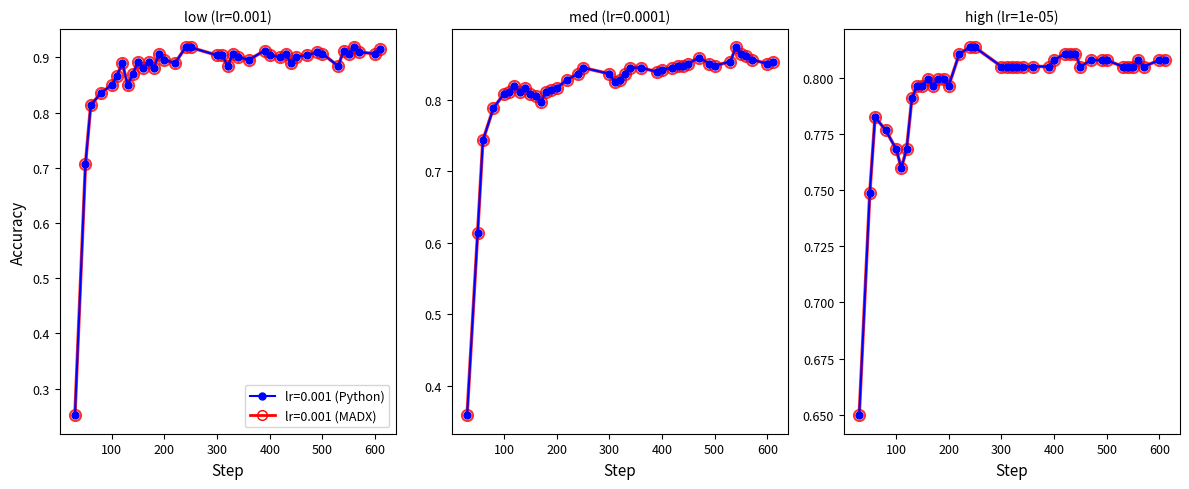

The med series series shows 1.2 at 27. True or false?

False